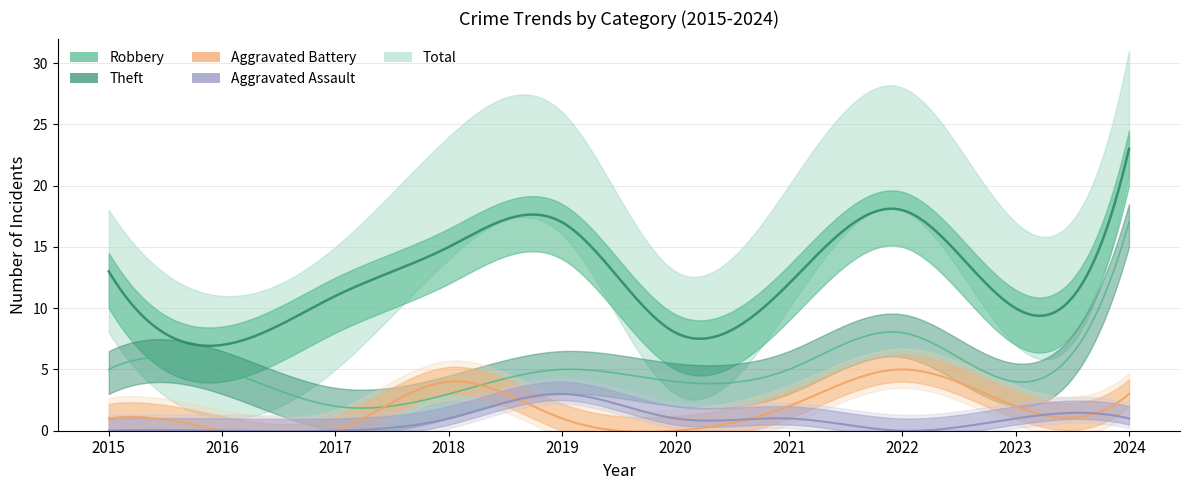

At which category does the chart reach its peak across all series?

2024